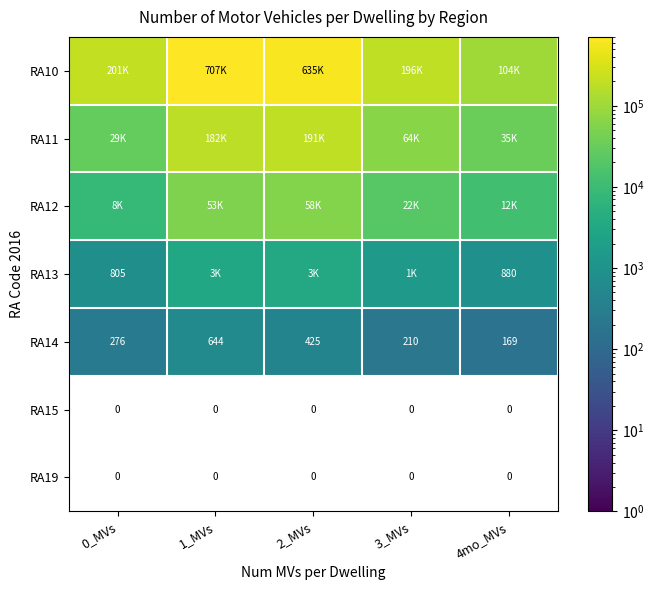

How many data points in RA14 are less than 276?

2